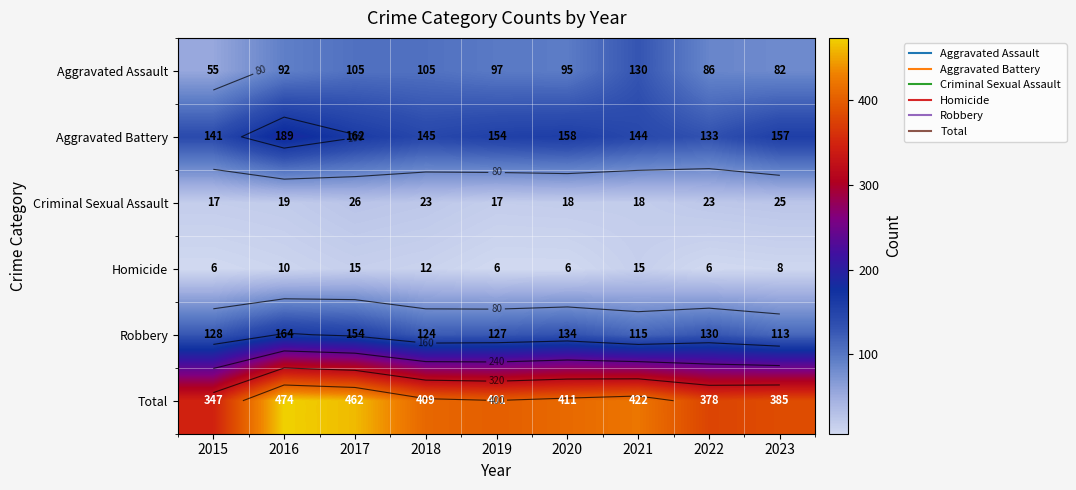

What is the total value across all series at 2022?

756